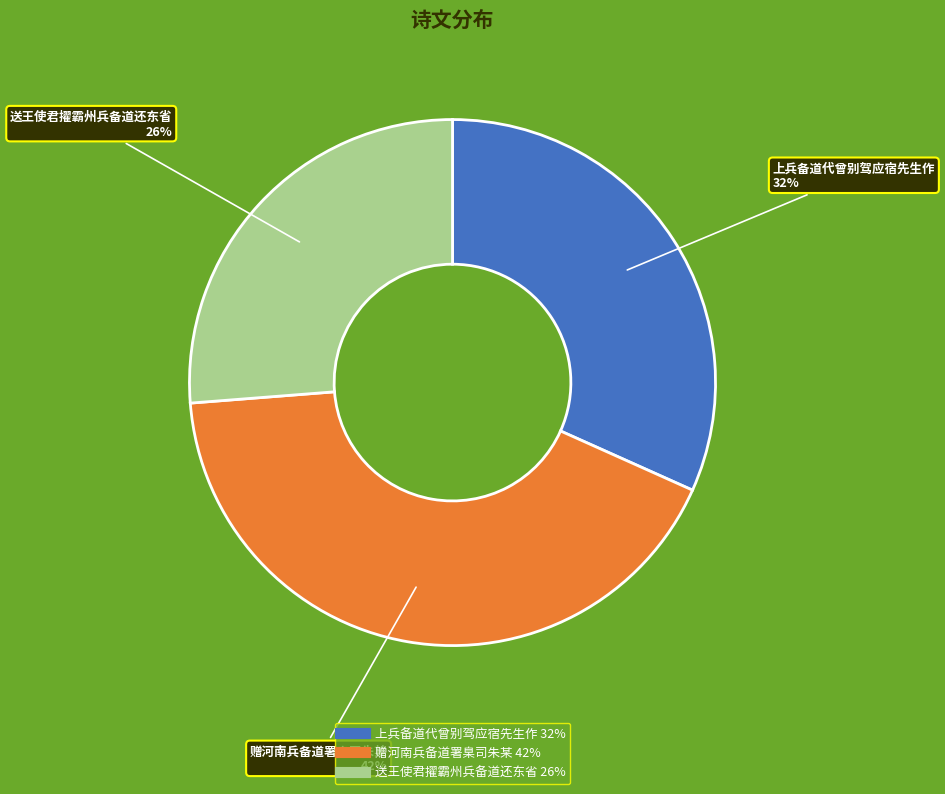

How many segments does this pie chart have?

3